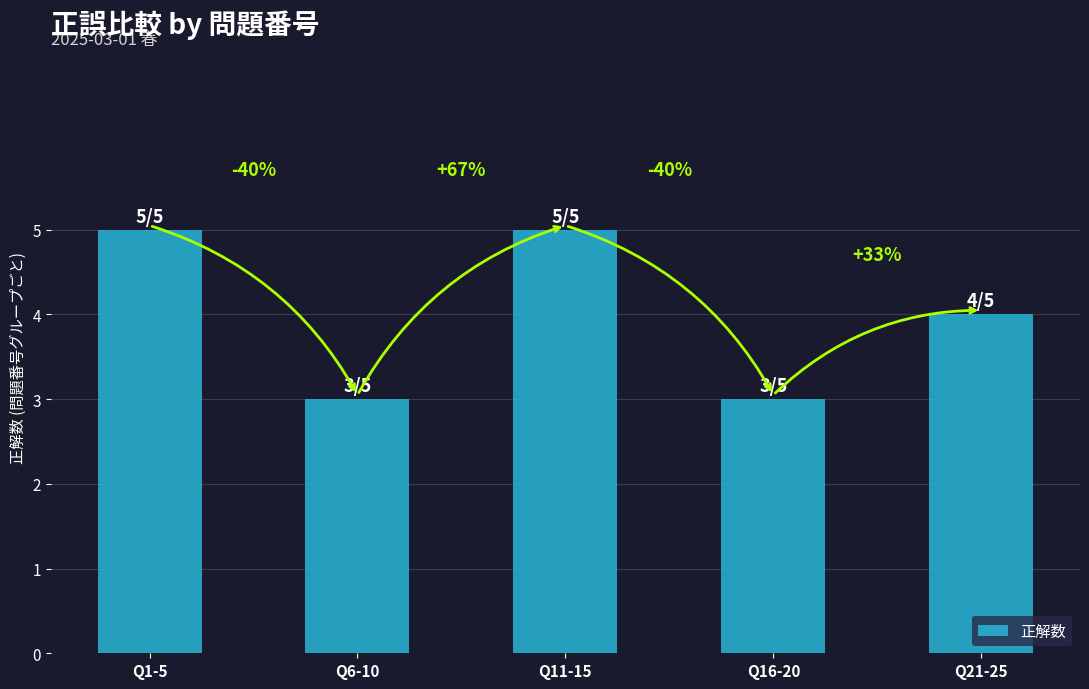

How many bars are there in total?

5